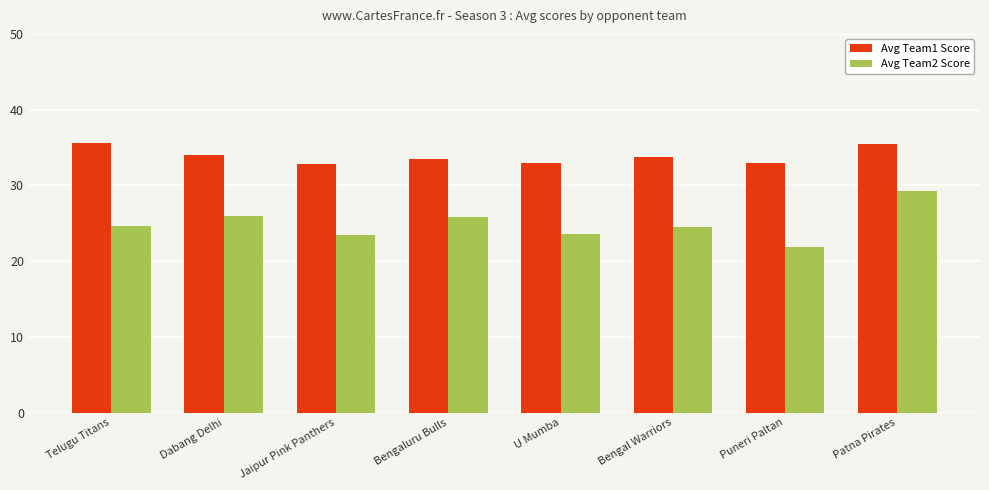

What is the lowest value of the Avg Team1 Score series?

32.8